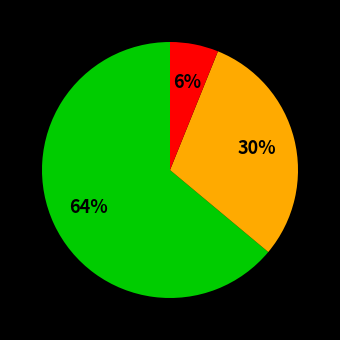

How many segments does this pie chart have?

3